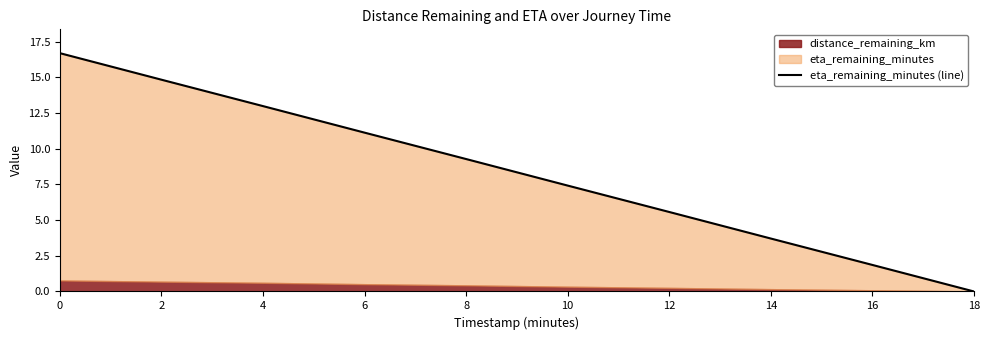

What is the change in value from 8 to 18?

-9.3